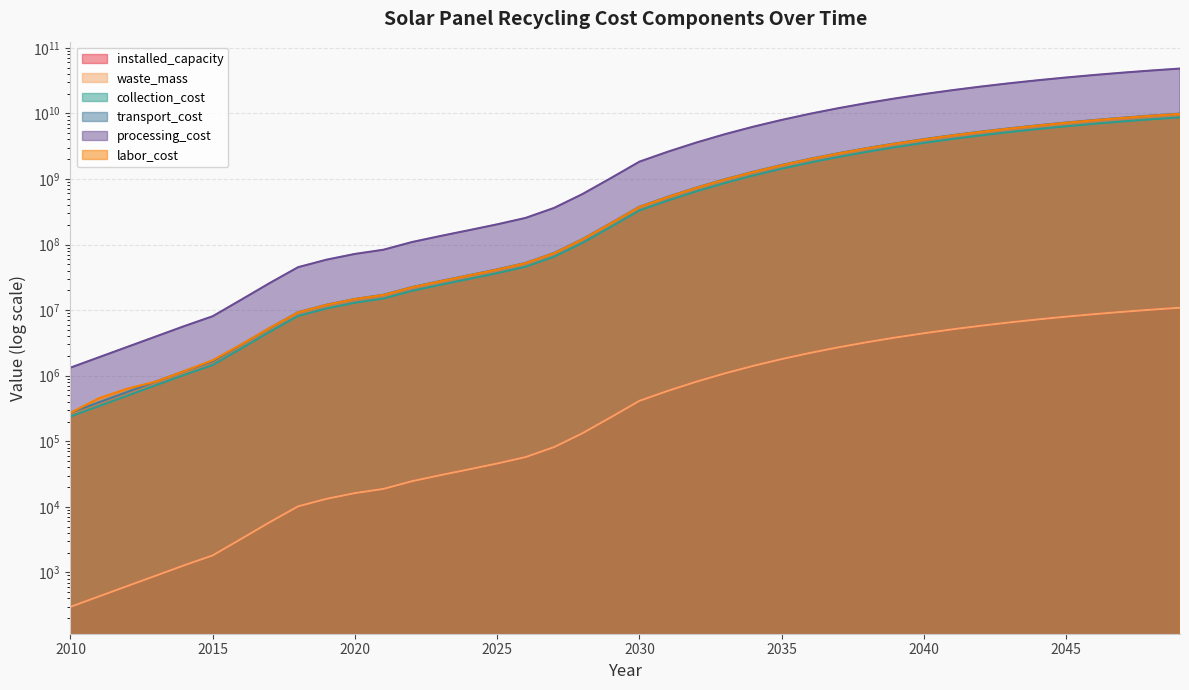

At which category is the sum across all series the highest?

2049